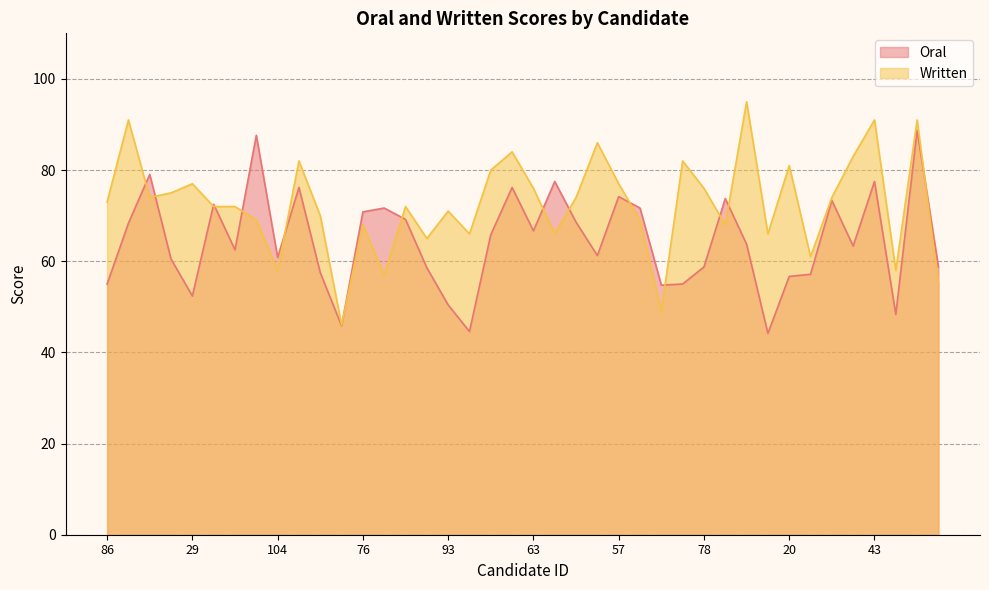

What is the difference between the highest and lowest values at 108?

21.8